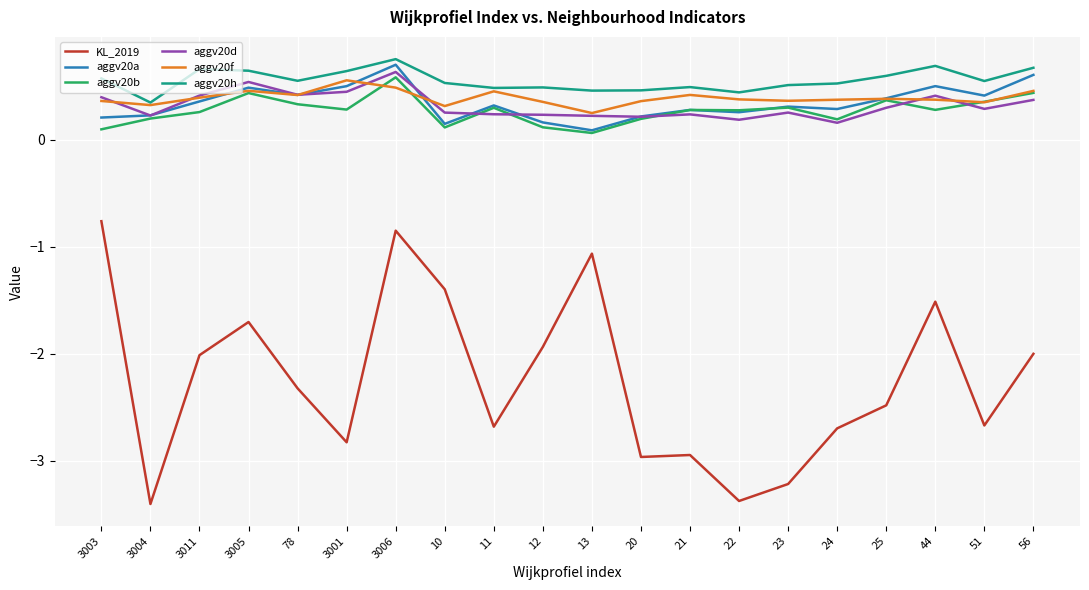

How many aggv20a values are between 0 and 1?

20